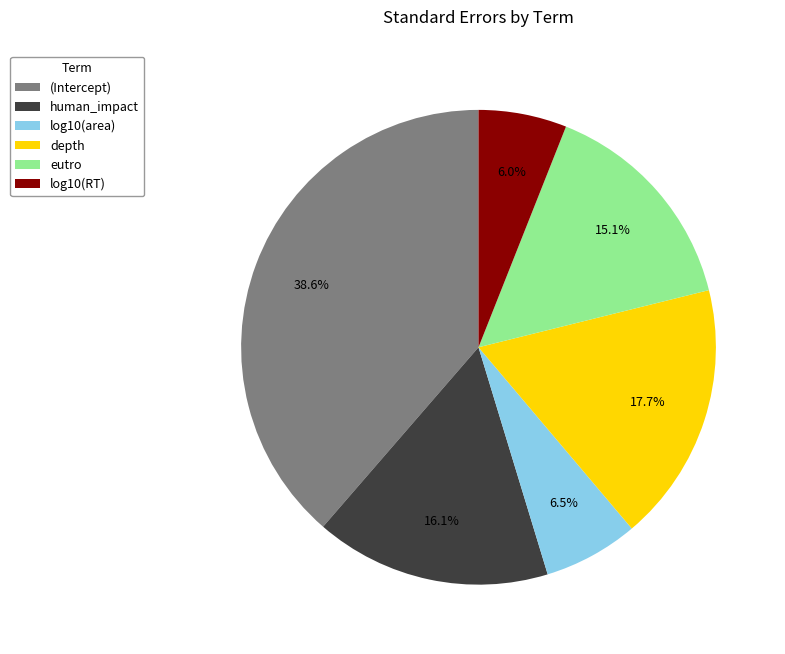

What is the total percentage of log10(area) and eutro?

21.6%